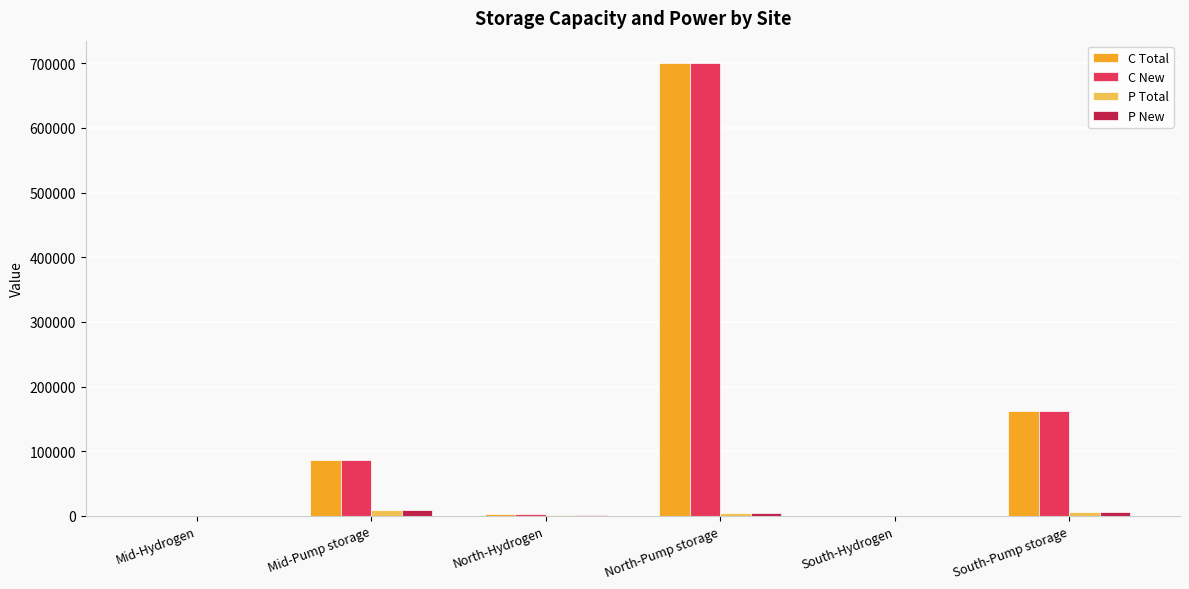

Which label corresponds to the largest value in the chart?

North-Pump storage